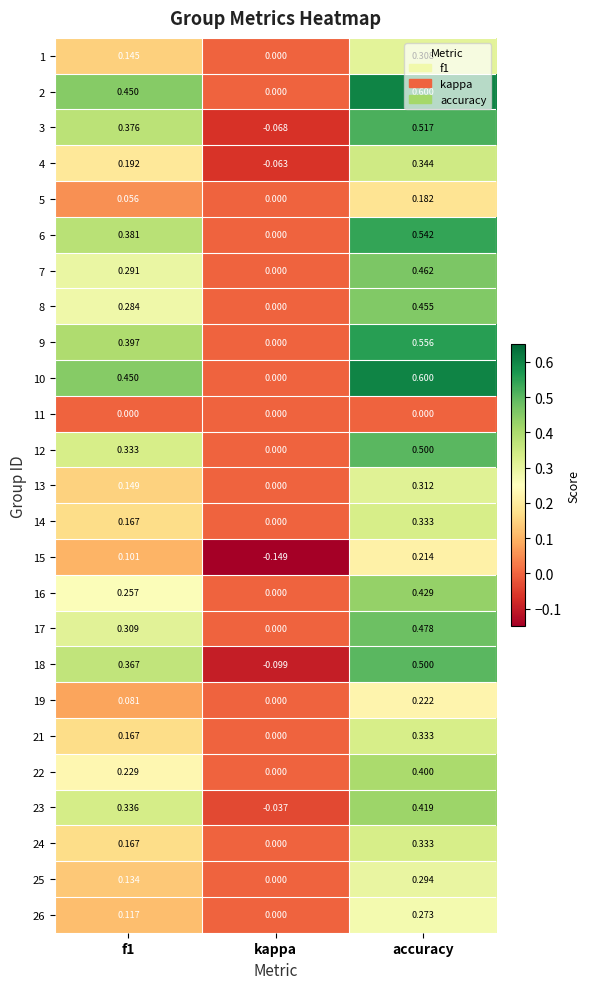

At which category is the sum across all series the highest?

accuracy